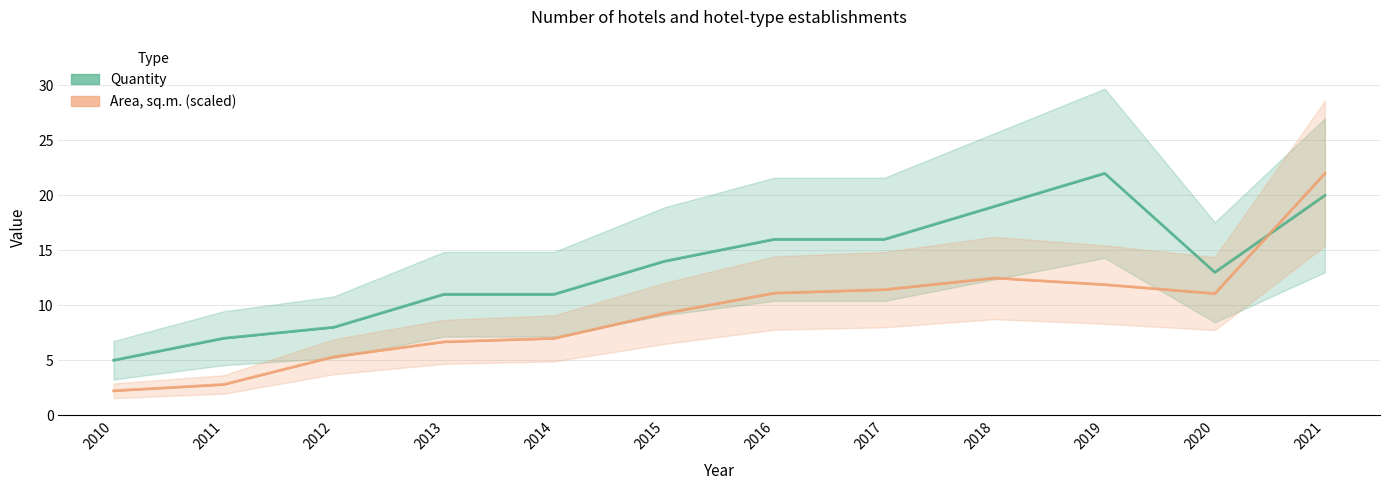

True or false: Area, sq.m. has a value of 9.3 at 2015.

True